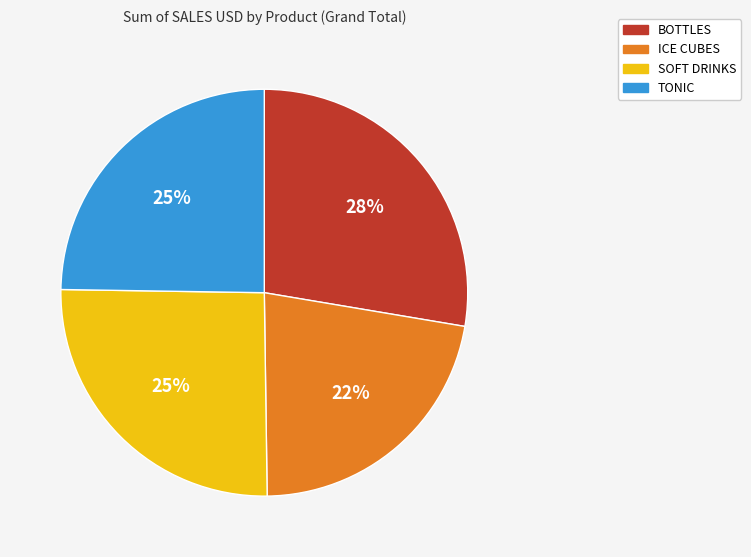

Does any single category account for the majority?

No